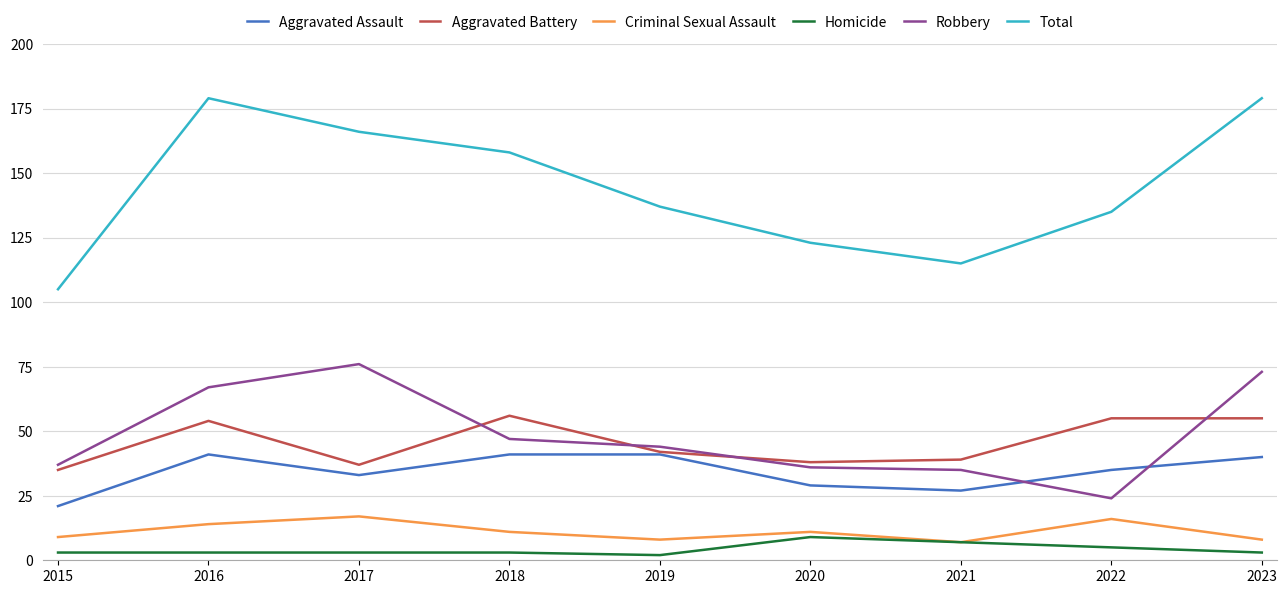

What is the greatest value displayed?

179